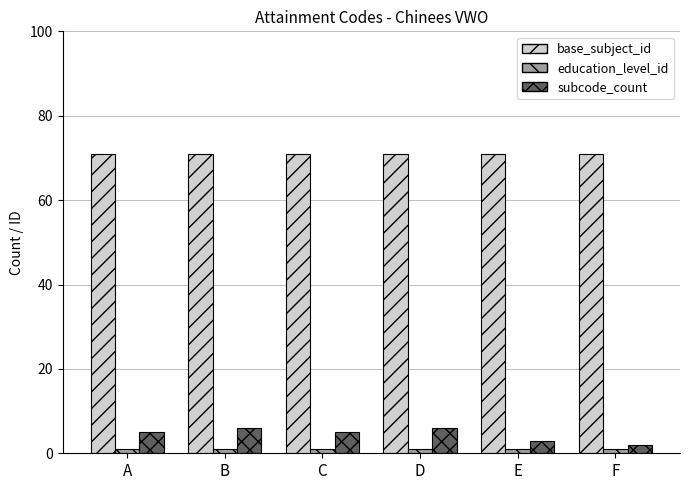

What is the approximate value of subcode_count at F?

2